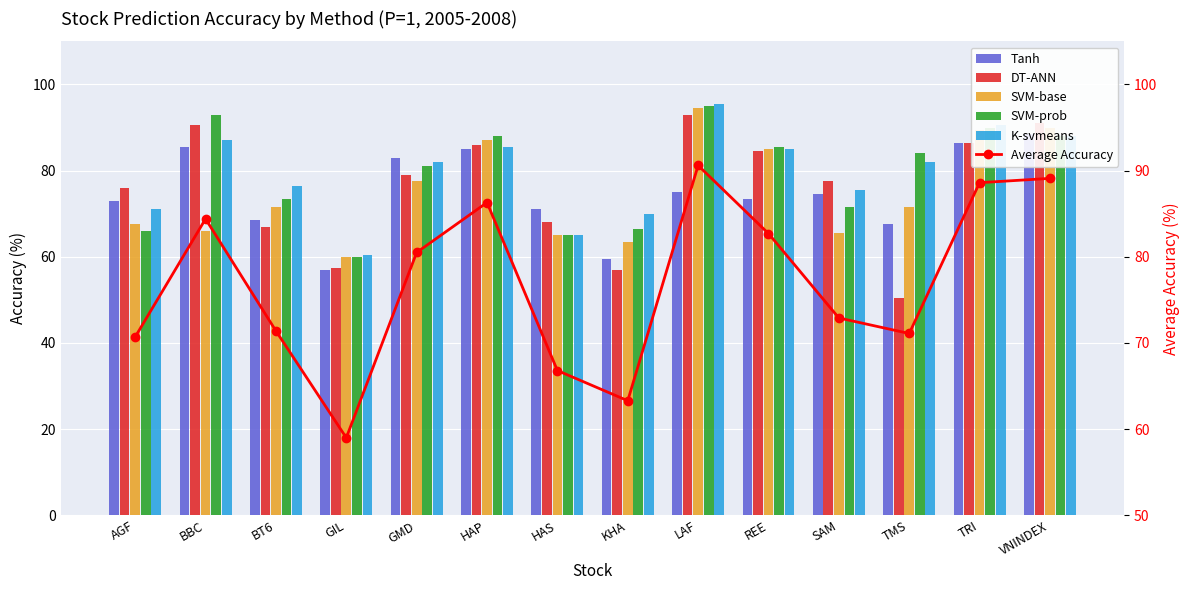

What is the spread (max minus min) of values at BT6?

9.5